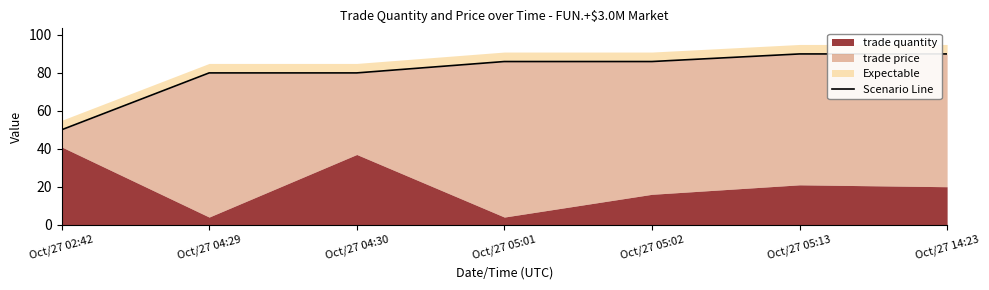

Which label corresponds to the smallest value in the chart?

Oct/27 02:42